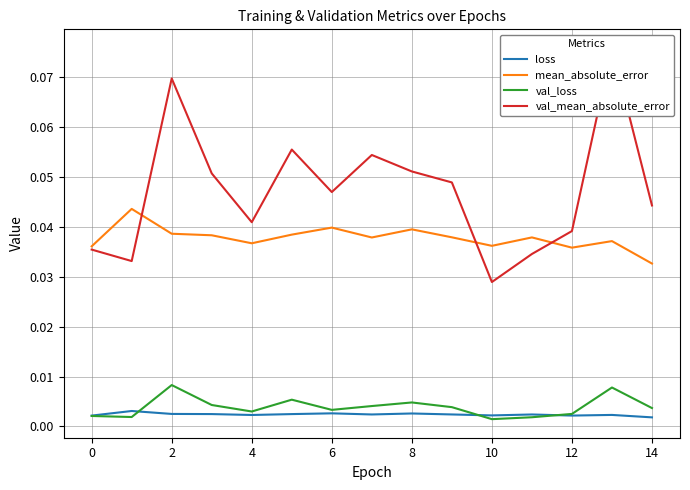

True or false: val_loss has a value of 0.0 at 12.

False